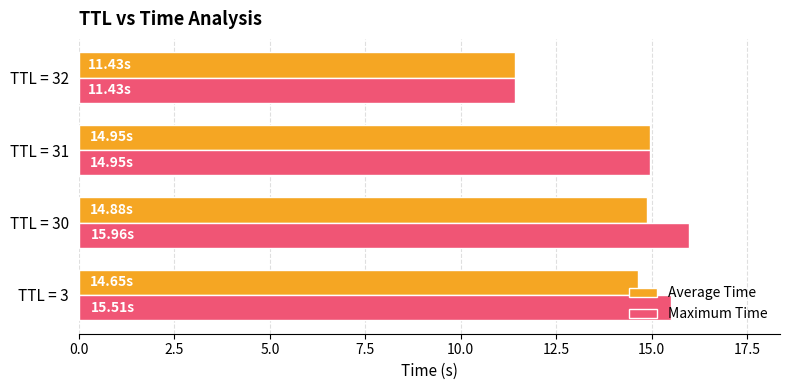

Rank the series by their maximum value, from highest to lowest.

Maximum Time, Average Time